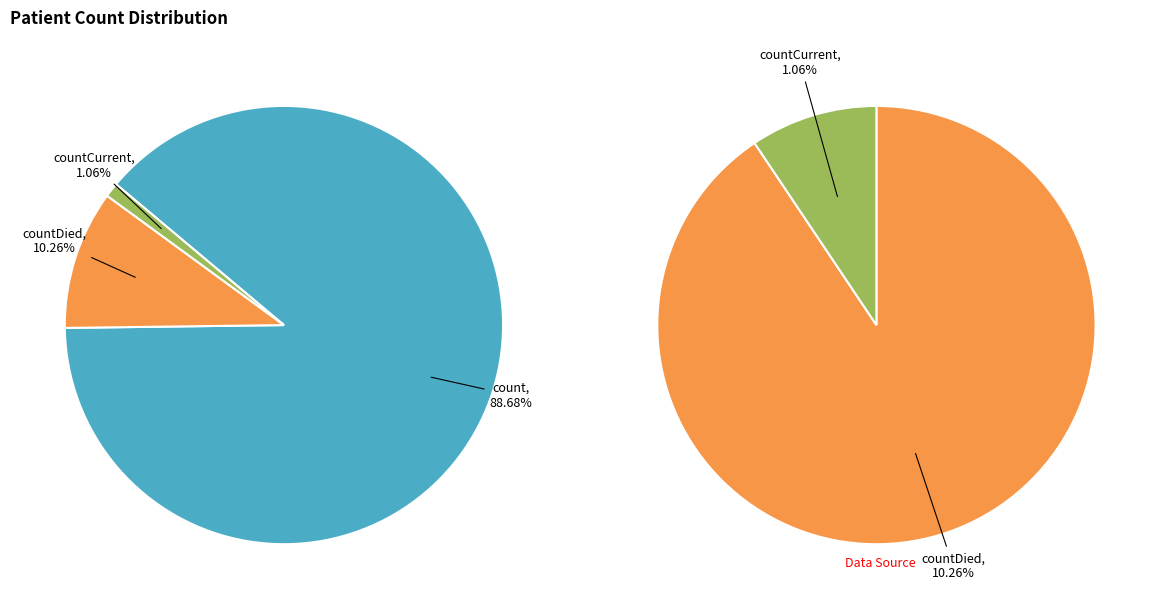

To the nearest percent, what is the difference between the largest and smallest slice percentages?

88%